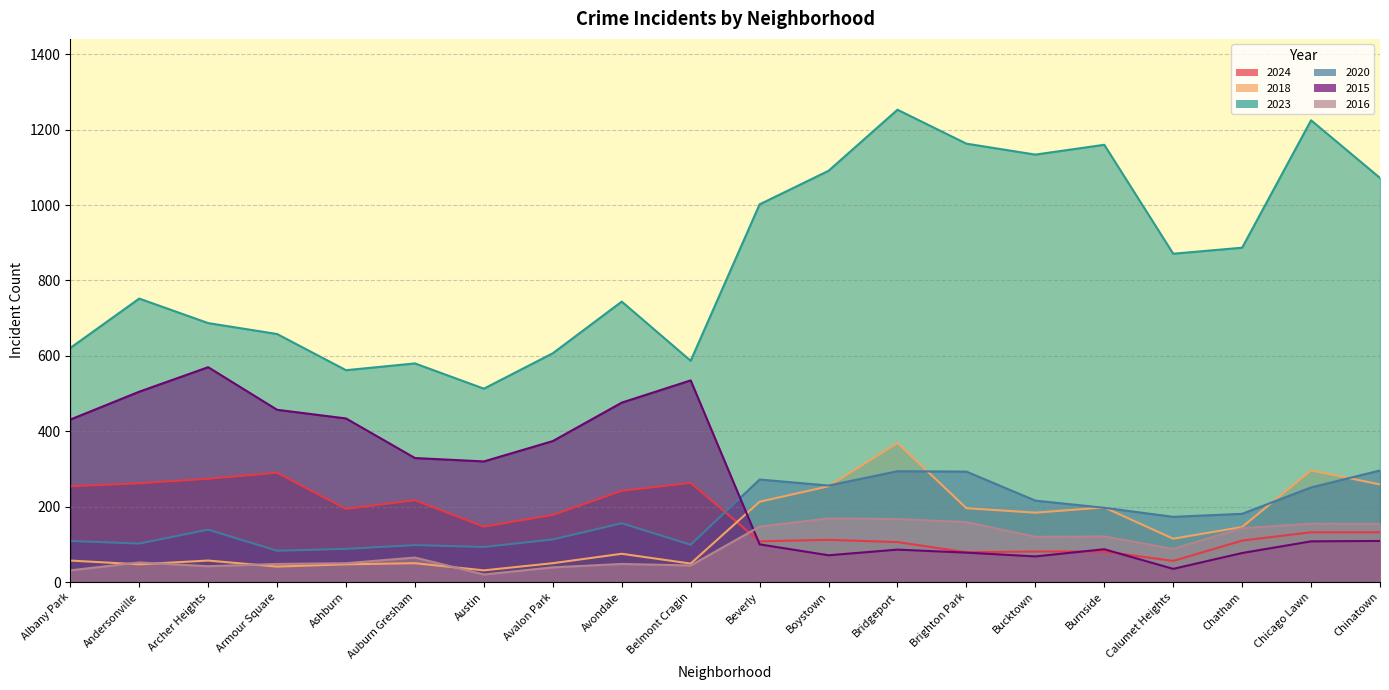

The 2018 series shows 47 at Ashburn. True or false?

True